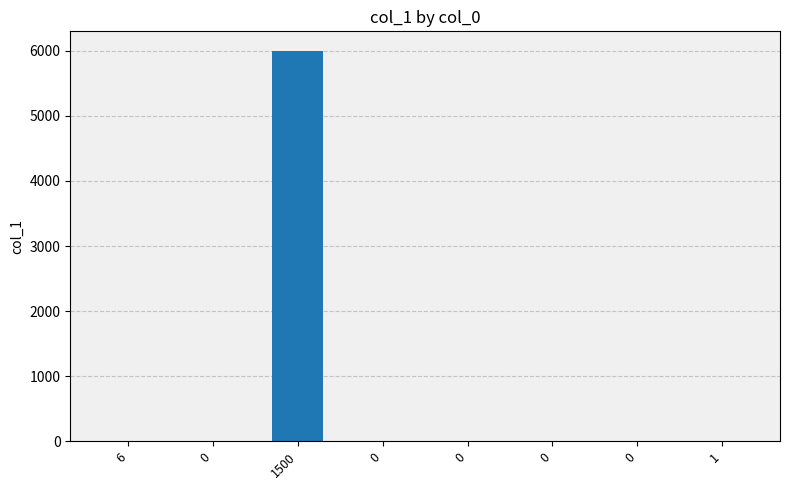

Count the number of categories in the chart.

8